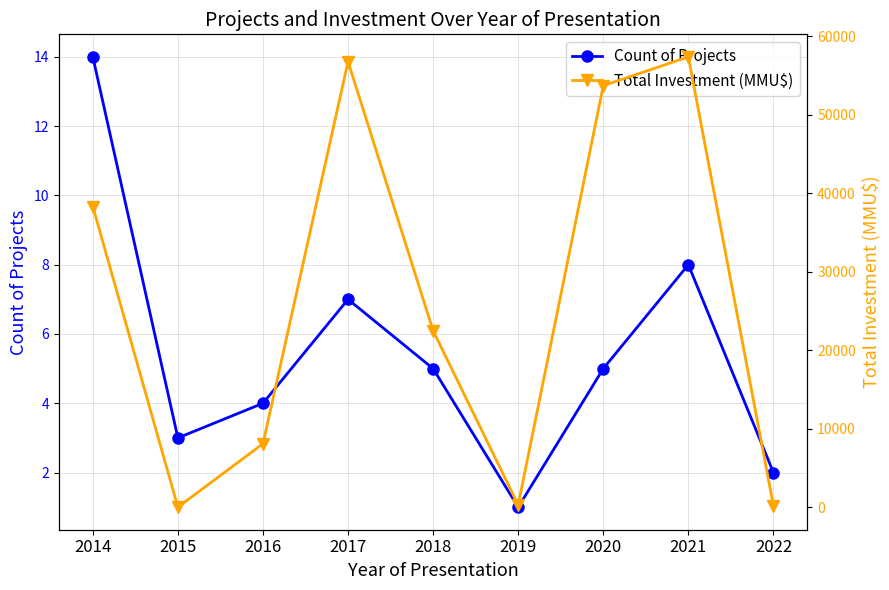

Read the Count of Projects value at 2014, to the nearest 10.

10